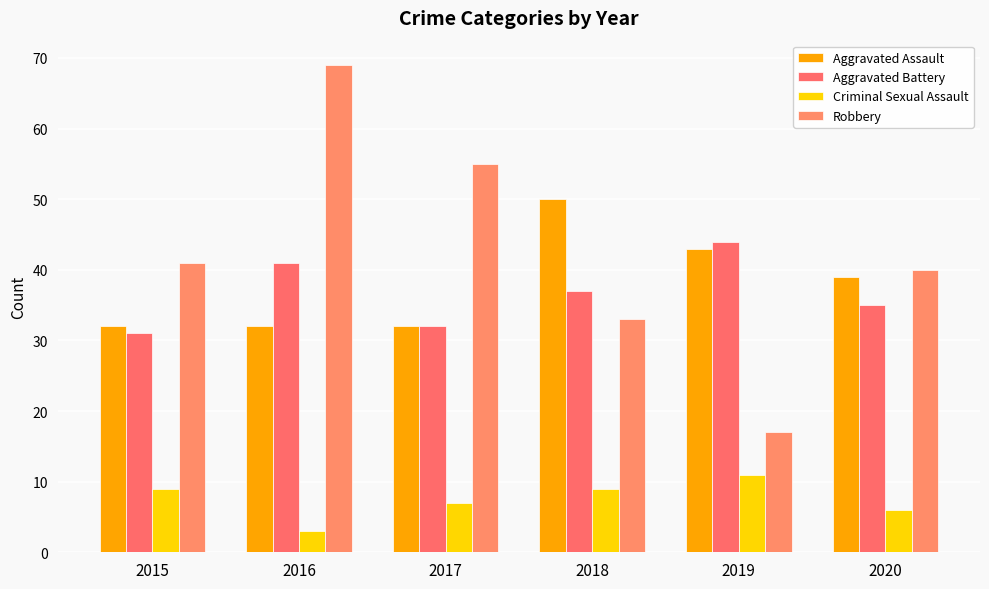

What is the difference between the Aggravated Assault values at 2019 and 2015?

11